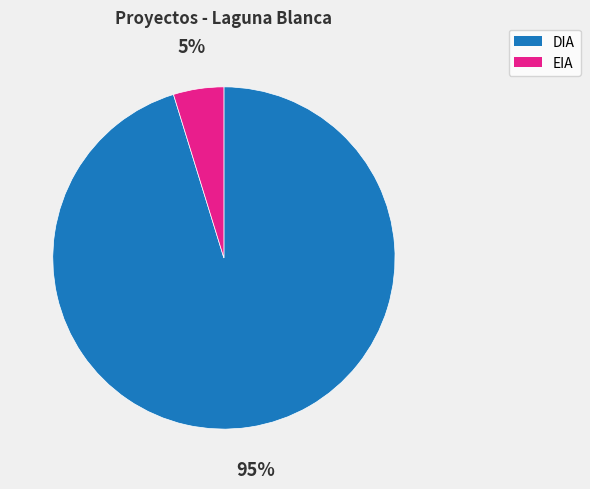

To the nearest percent, what is the average slice percentage?

50%